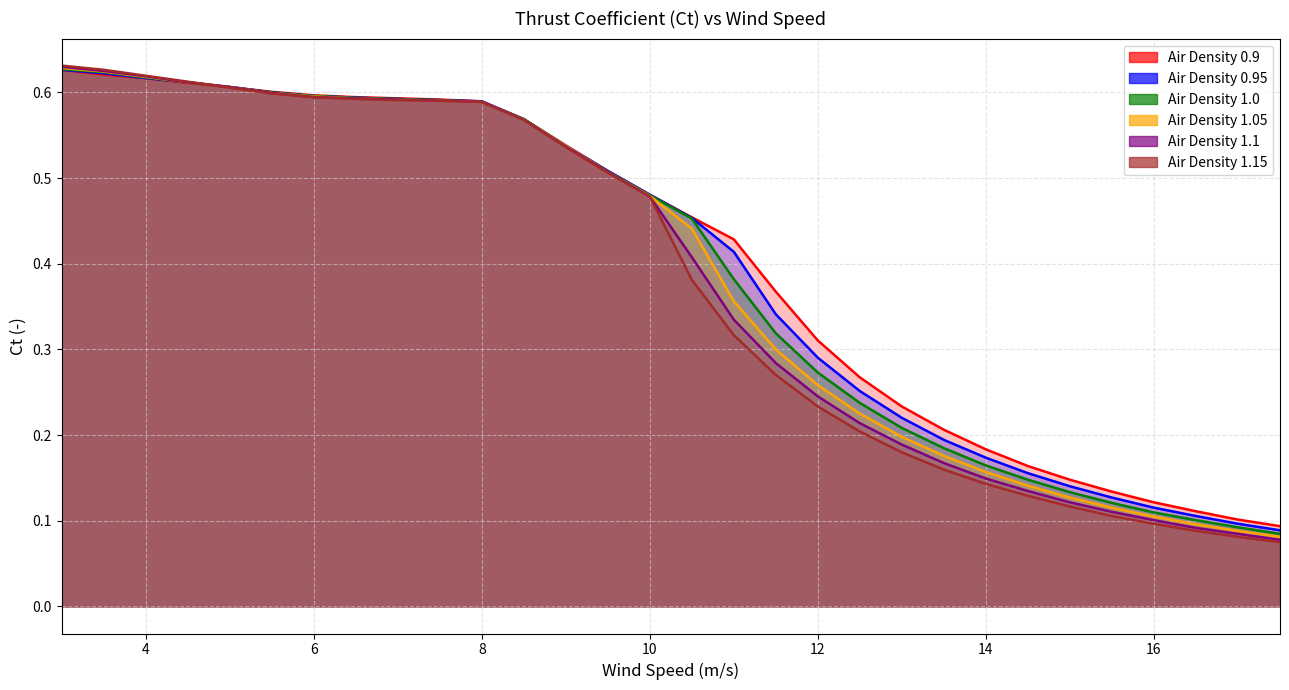

How many categories are shown in the chart?

30